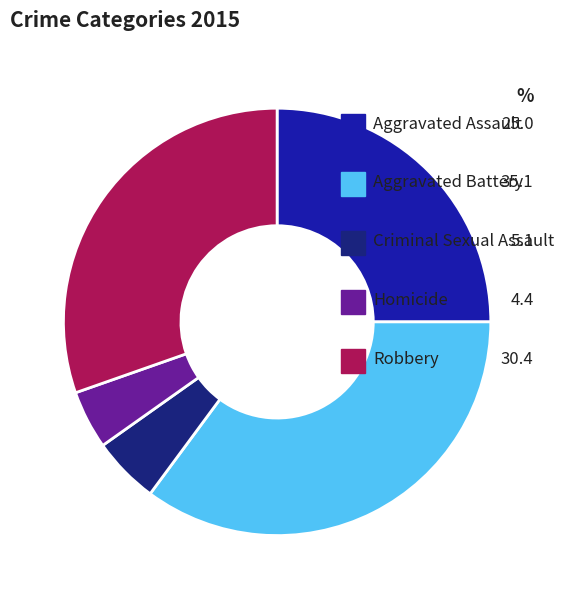

How many segments does this pie chart have?

5